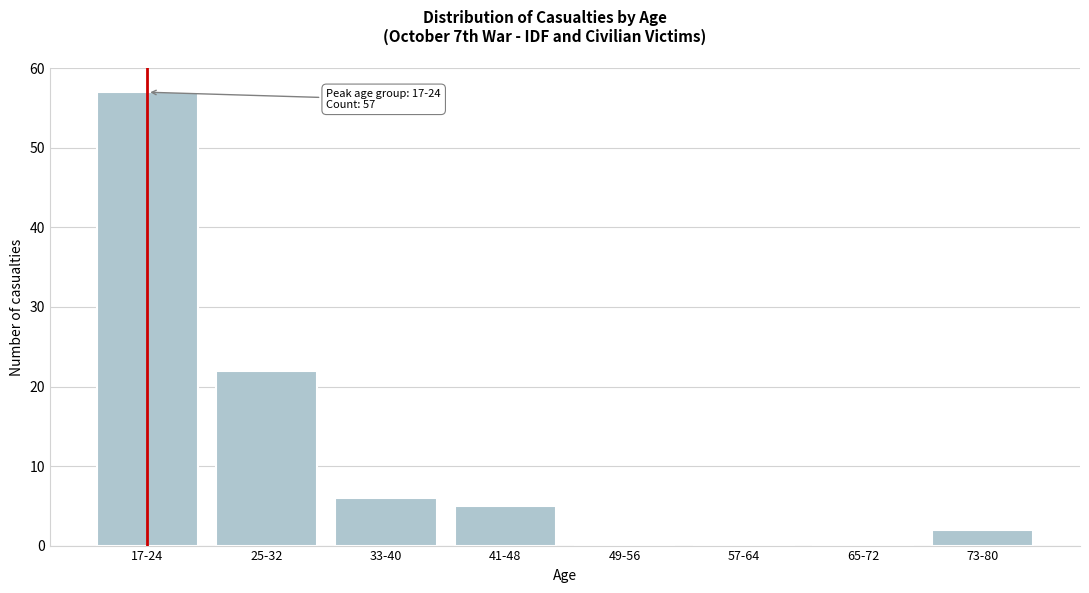

Reading left to right, list all the values displayed in this chart.

17-24=57	25-32=22	33-40=6	41-48=5	49-56=0	57-64=0	65-72=0	73-80=2